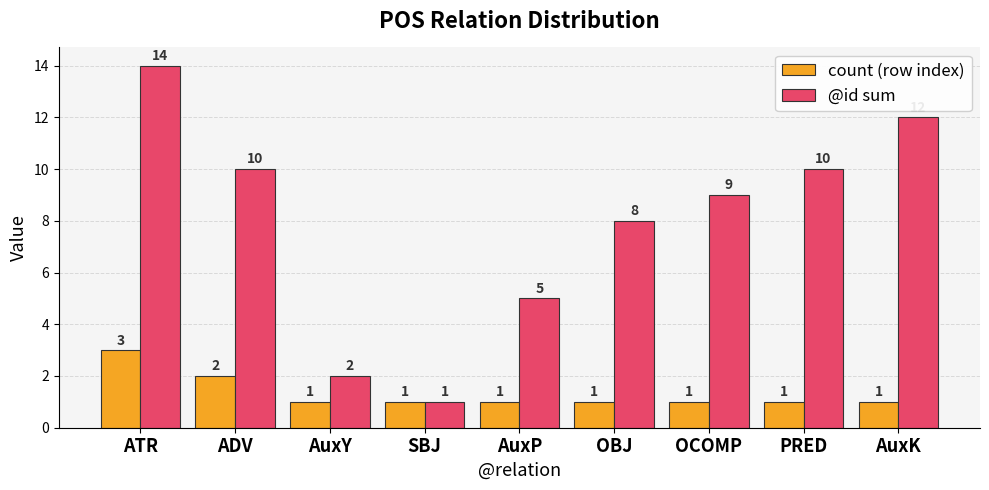

Which category has the lowest value in the @id sum series?

SBJ